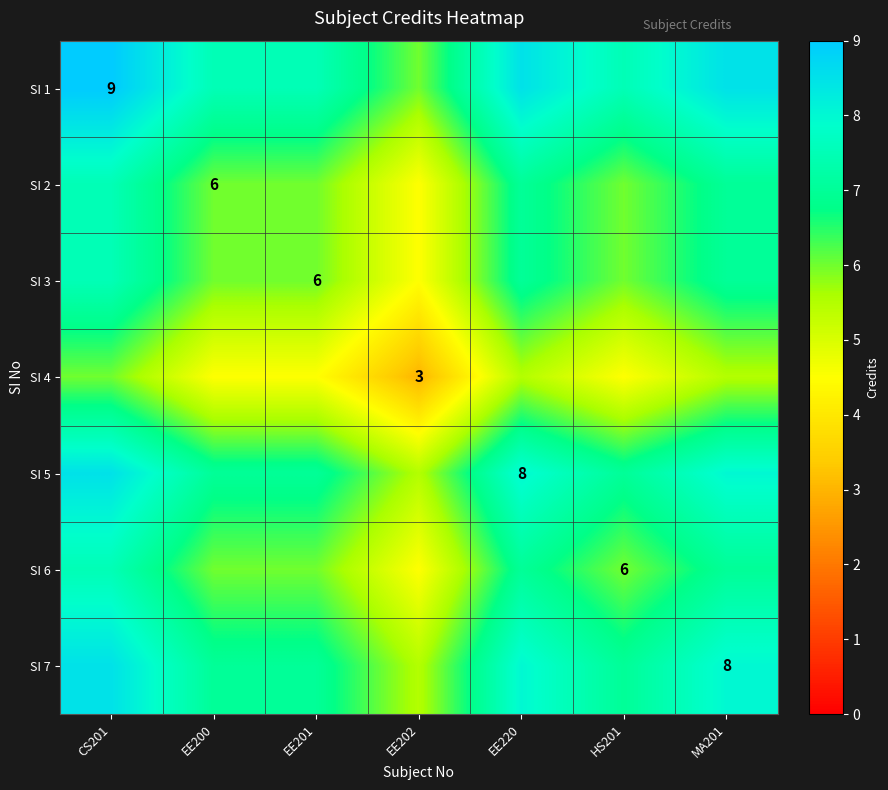

At how many categories does at least one series exceed 4?

7